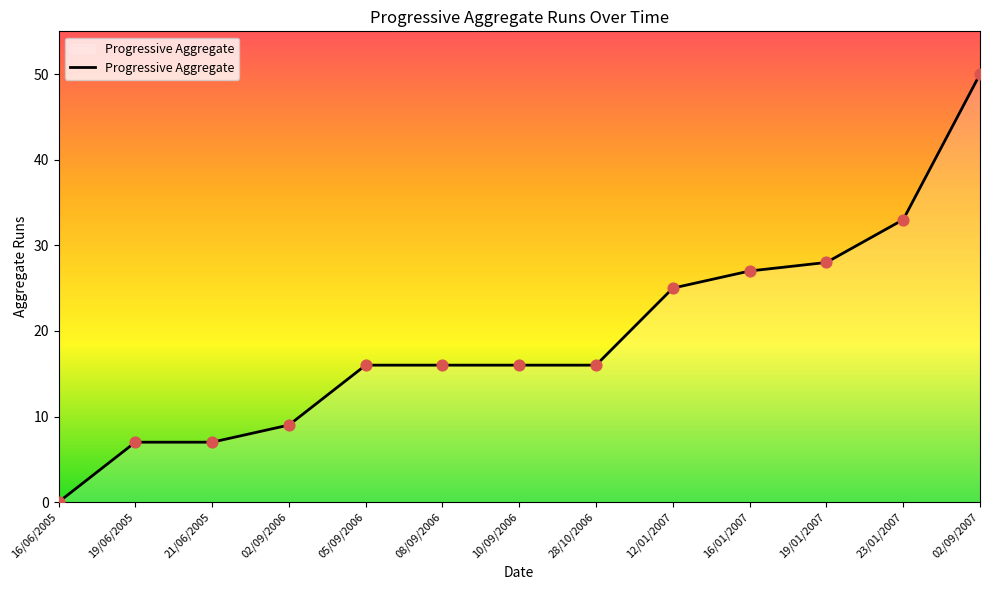

Between 19/06/2005 and 16/06/2005, which is larger?

19/06/2005